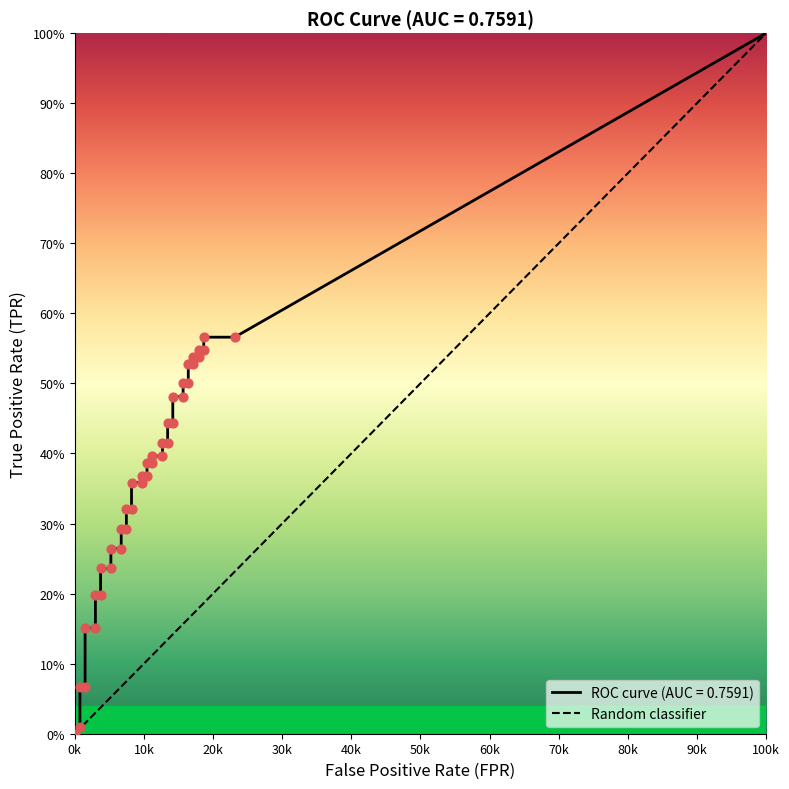

Between 0k and 100k, which is larger?

100k